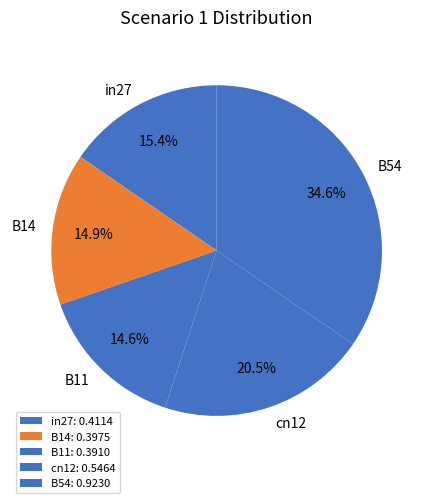

Between in27 and B54, which is larger?

B54